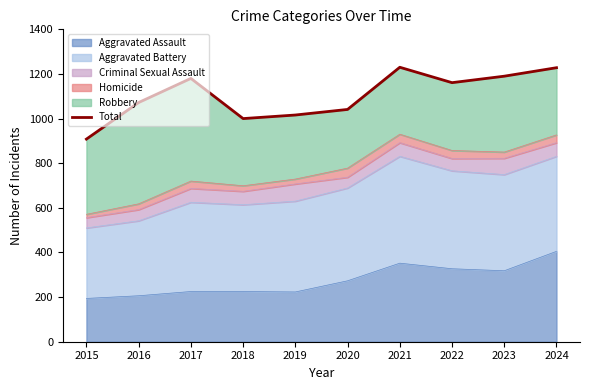

What is the sum of the values at 2018 and 2016?

2072